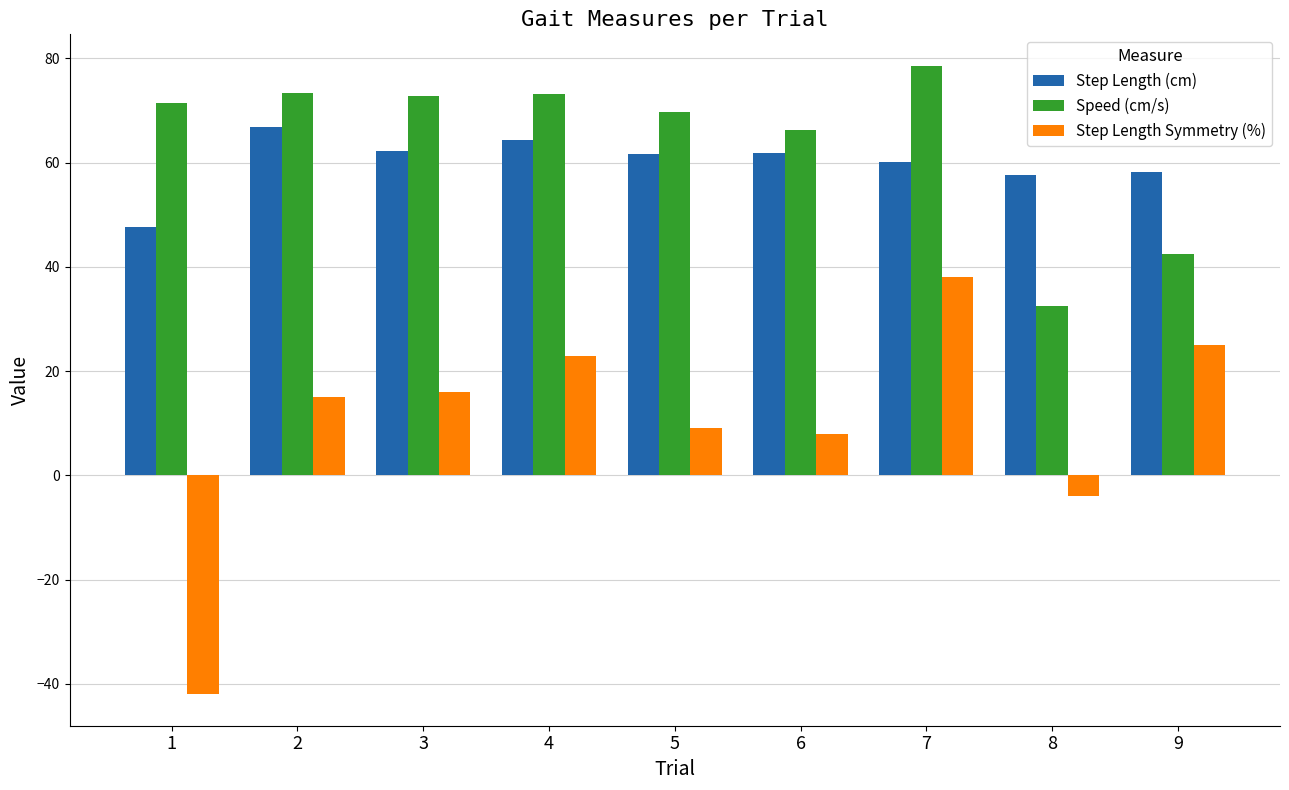

Where is Step Length Symmetry (%) nearest to the value -2?

8